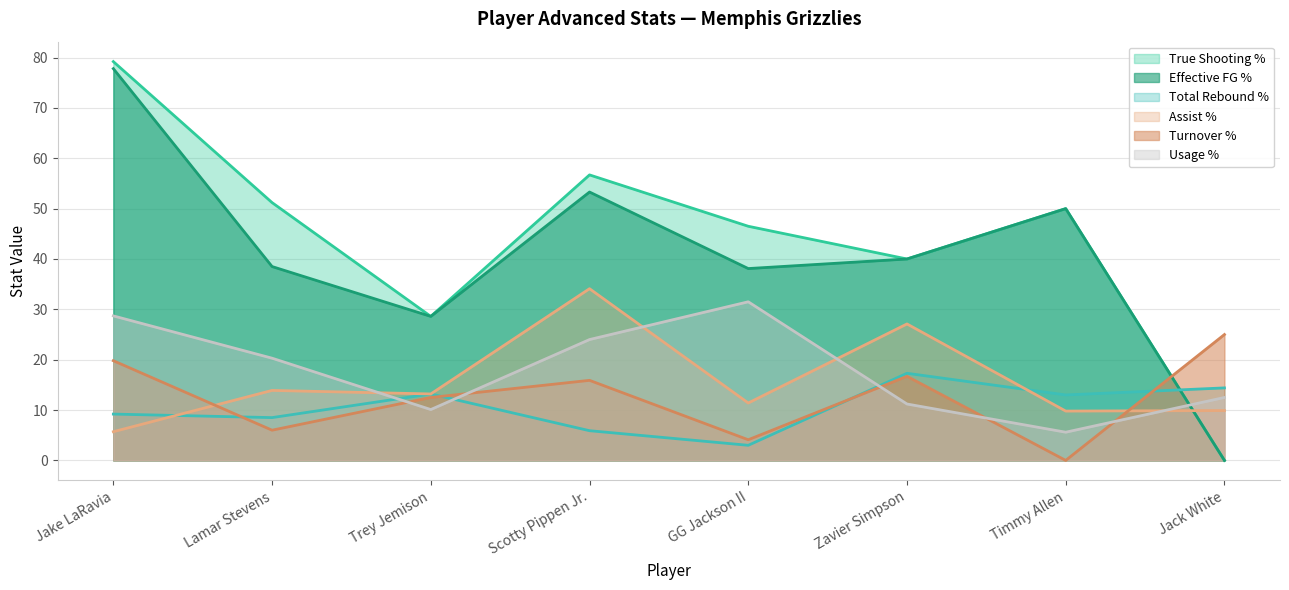

Does the chart display data point markers on the line(s)?

No